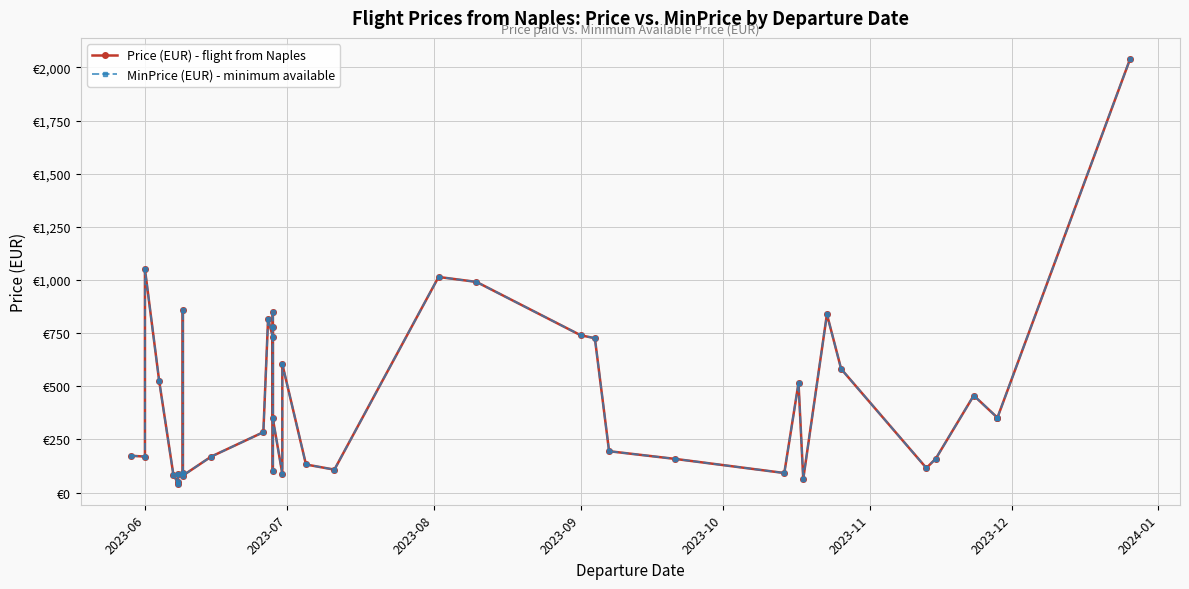

What is the sum of all Price (EUR) - flight from Naples values?

17621.4